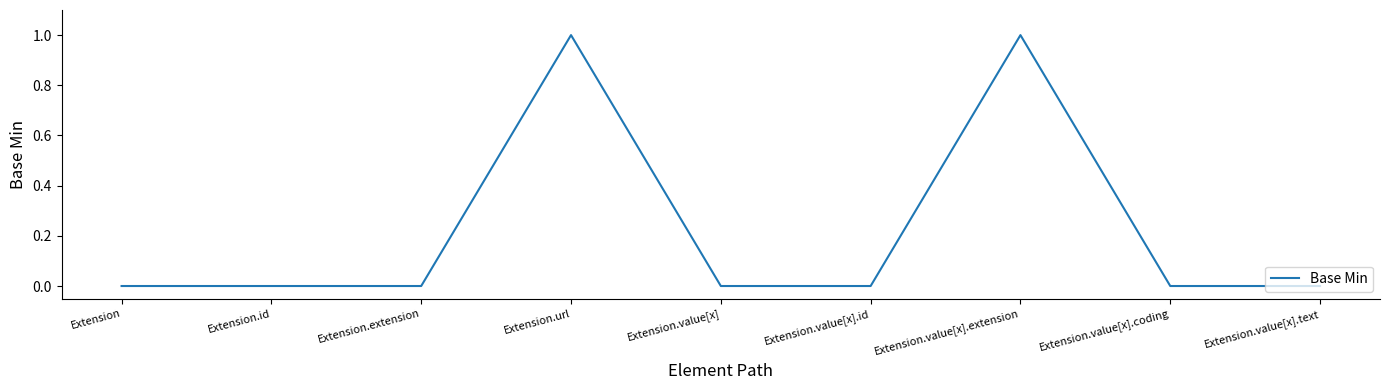

What position from the right is Extension?

9